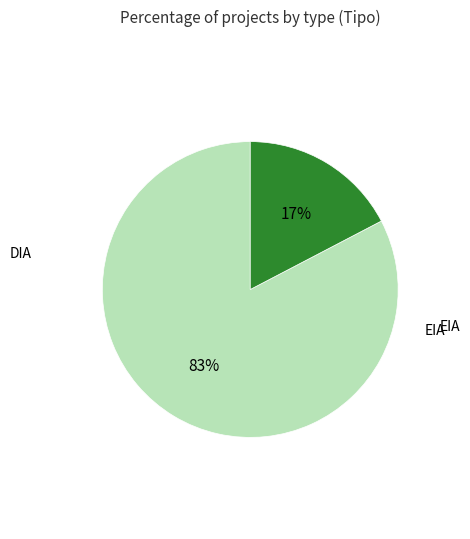

Is there any slice that represents more than half of the pie?

Yes